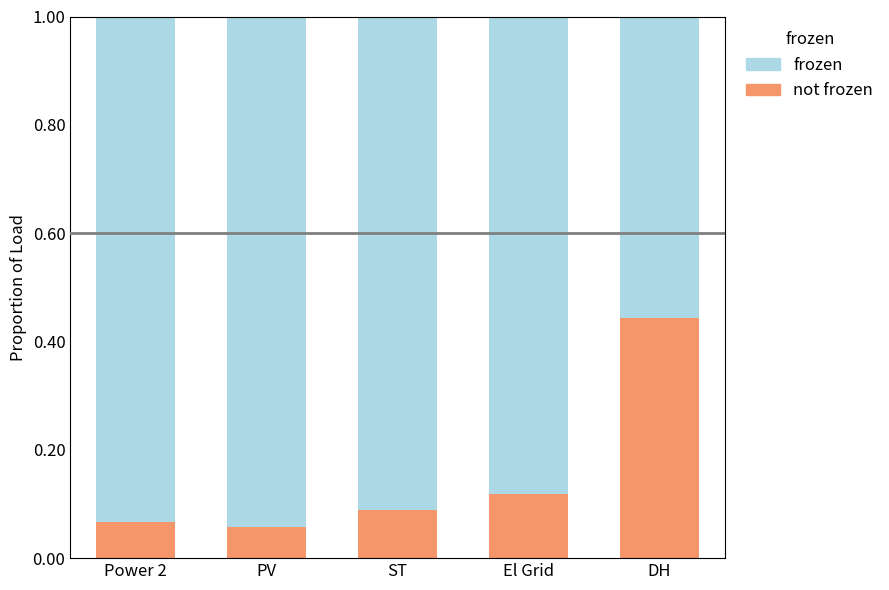

Does the chart contain stacked bars?

Yes